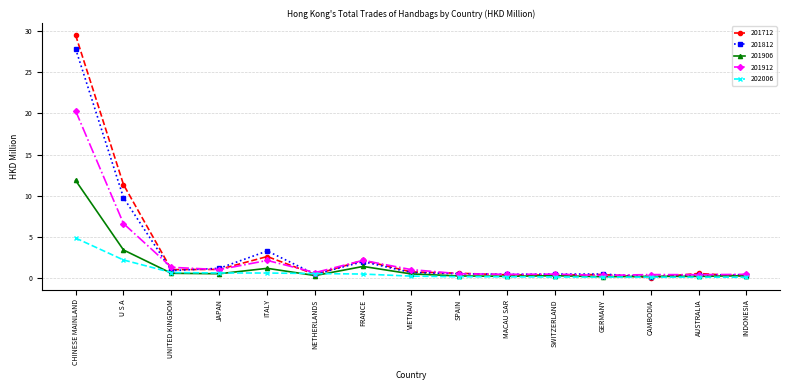

Which series has the widest spread of values?

201712